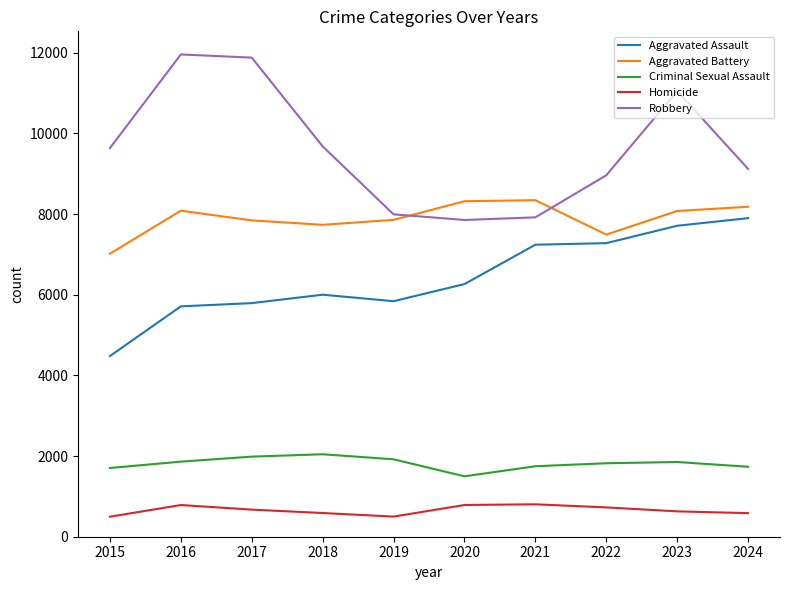

How many intersections are there between Aggravated Battery and Robbery?

2